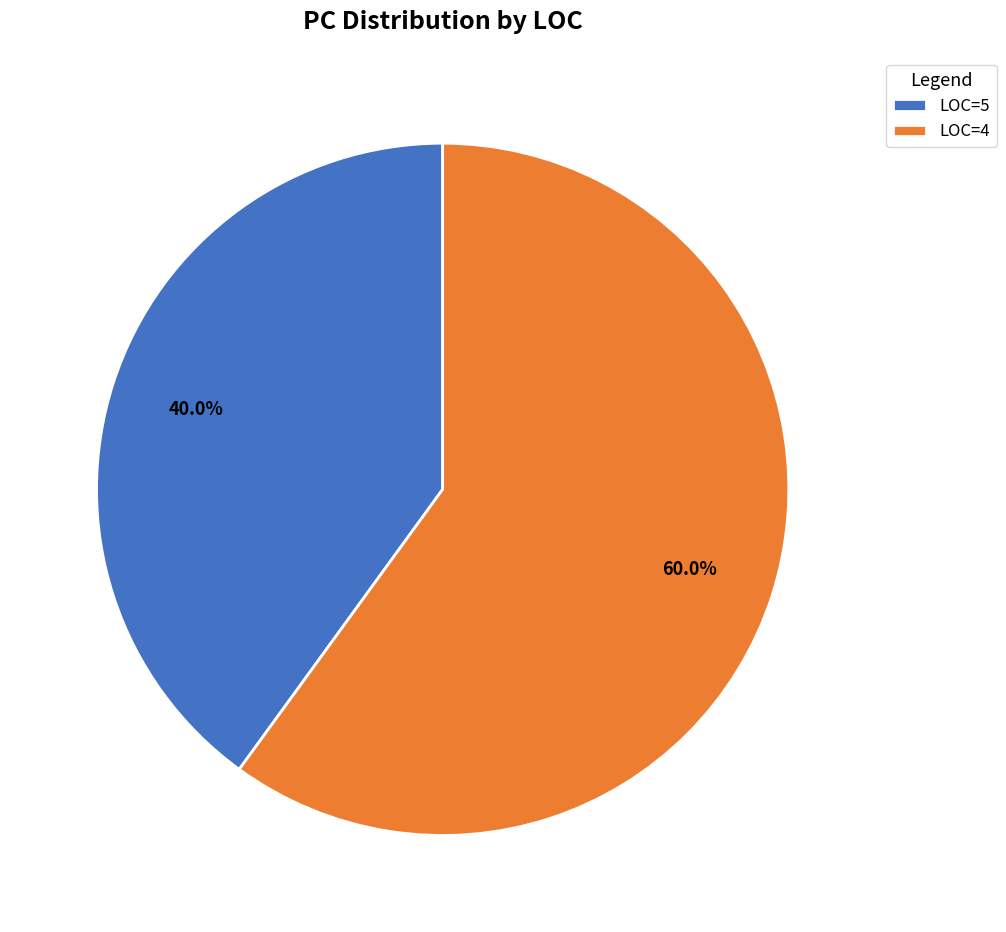

Approximately how many times larger is the value at LOC=5 compared to LOC=4?

0.7